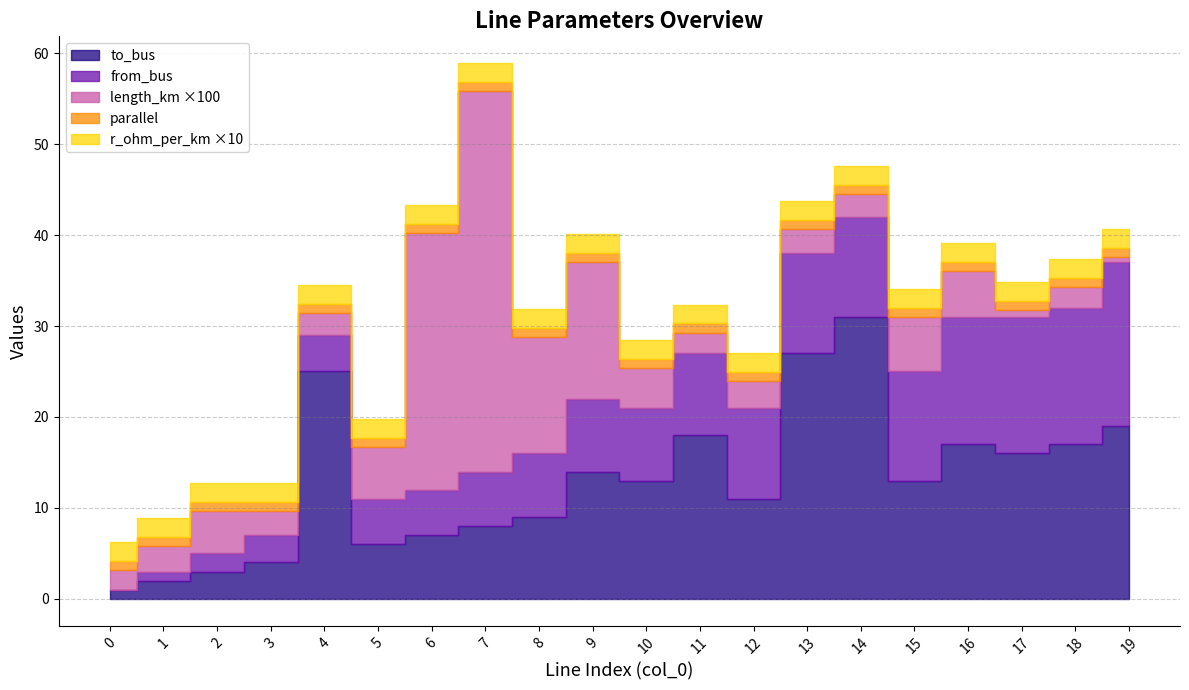

What is the minimum value for r_ohm_per_km?

0.2